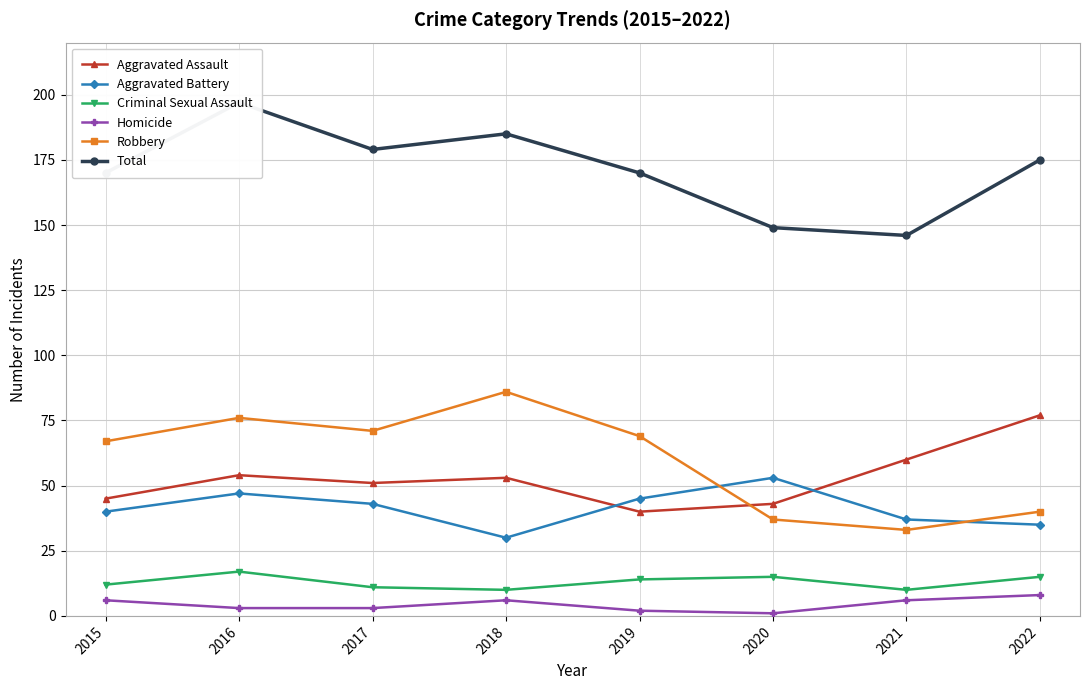

List the series in order of their peak value, highest first.

Total, Robbery, Aggravated Assault, Aggravated Battery, Criminal Sexual Assault, Homicide